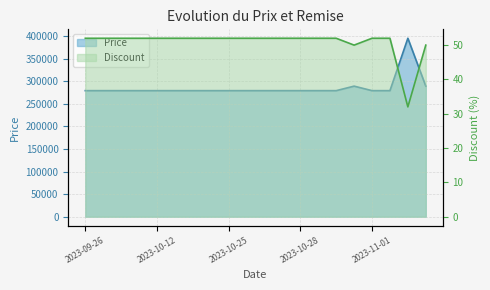

At 2023-10-30, list the series in order from smallest to largest.

Discount, Price